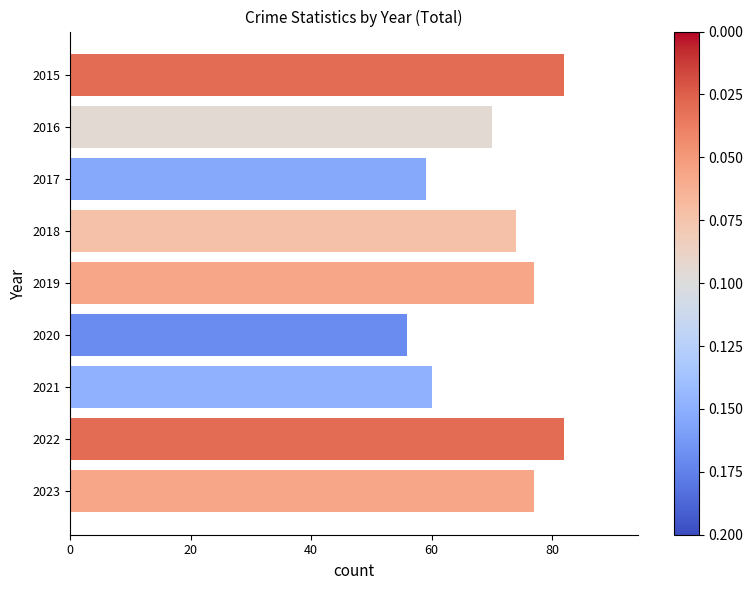

How many series are shown in this chart?

1